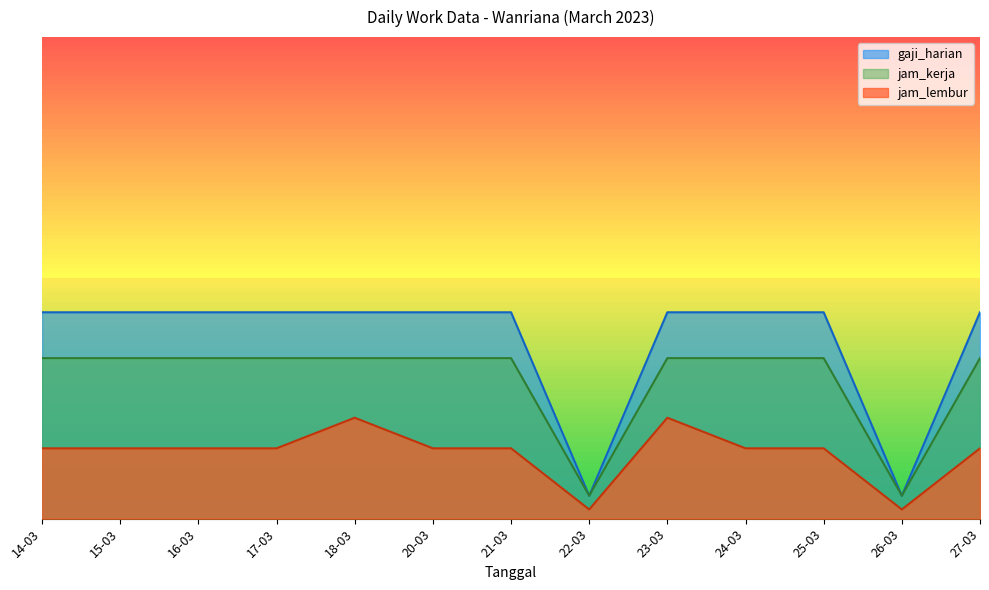

Reading left to right, transcribe all the data shown in this chart.

gaji_harian: 45.0	45.0	45.0	45.0	45.0	45.0	45.0	5.0	45.0	45.0	45.0	5.0	45.0
jam_kerja: 35.0	35.0	35.0	35.0	35.0	35.0	35.0	5.0	35.0	35.0	35.0	5.0	35.0
jam_lembur: 15.3	15.3	15.3	15.3	22.0	15.3	15.3	2.0	22.0	15.3	15.3	2.0	15.3